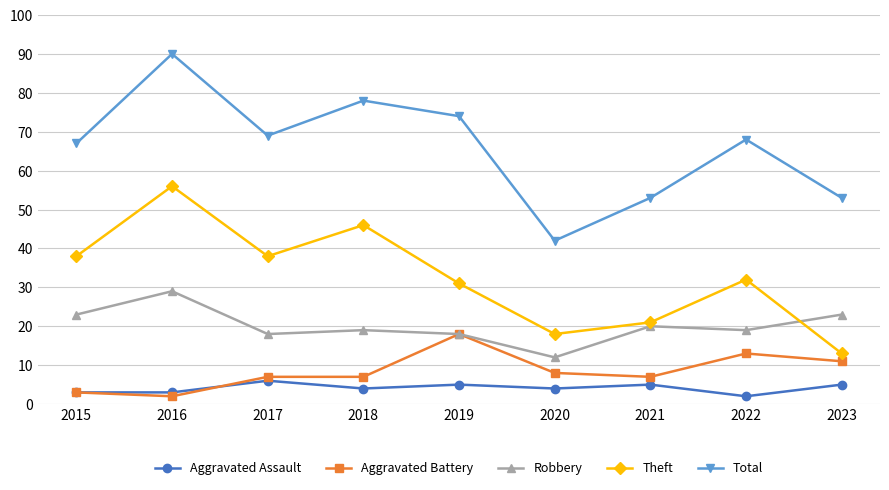

True or false: Total has a value of 74 at 2019.

True